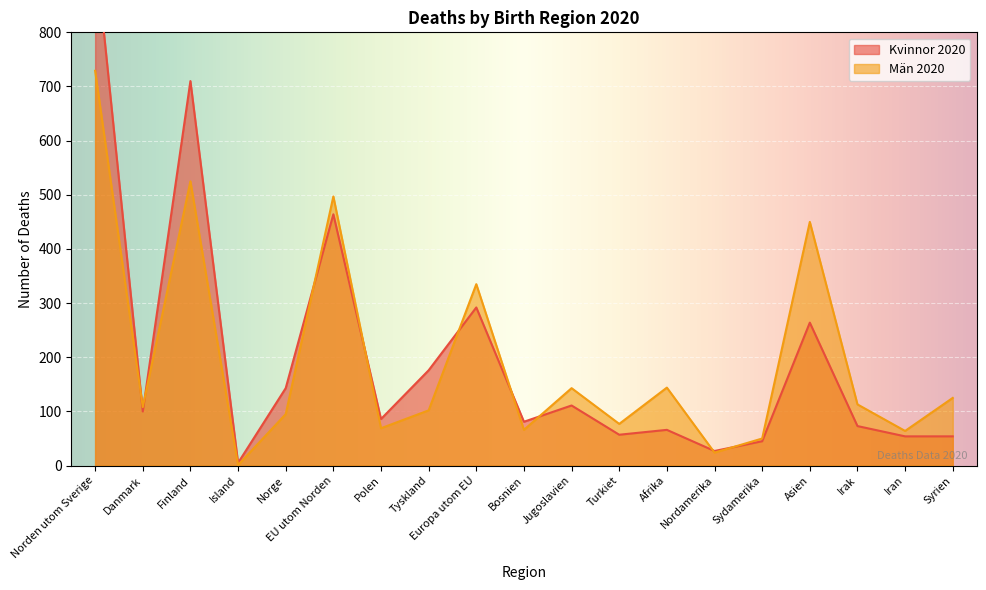

At Syrien, list the series in order from smallest to largest.

Kvinnor 2020, Män 2020